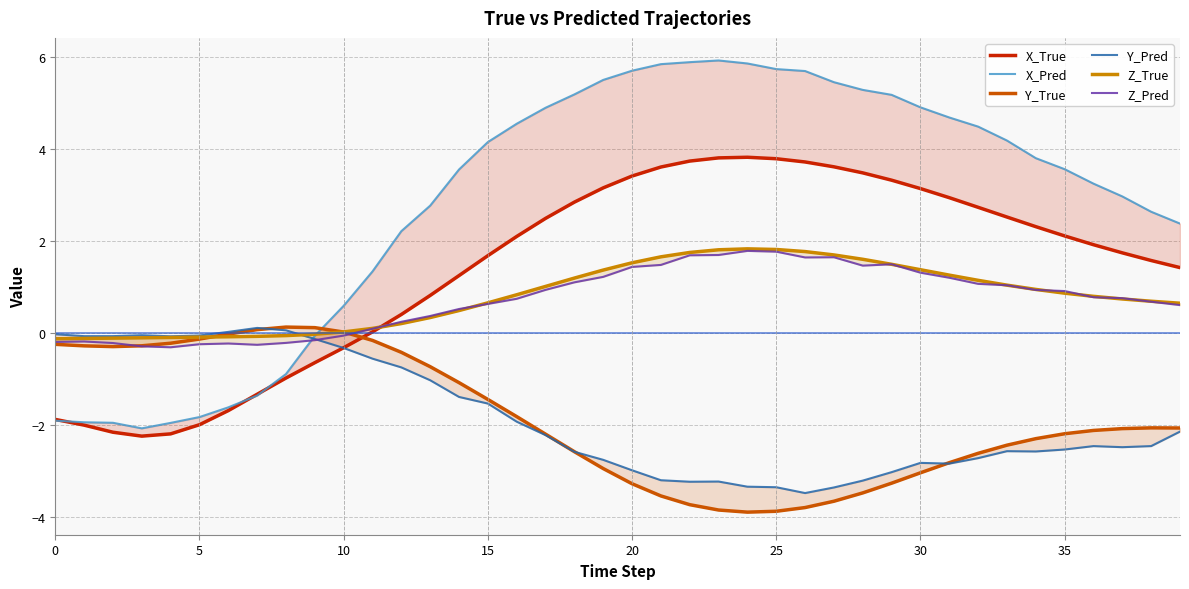

What is the maximum value for Z_True?

1.8